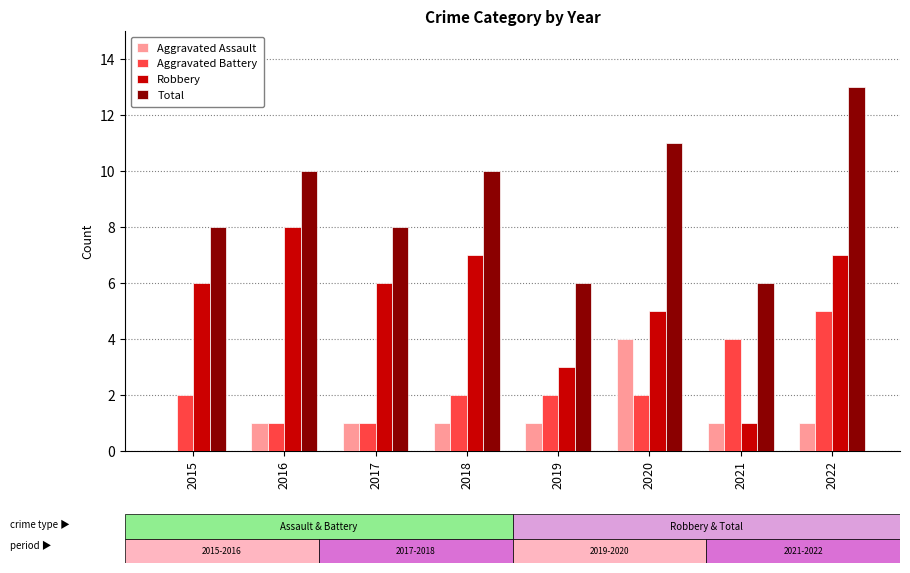

Does the chart contain stacked bars?

No